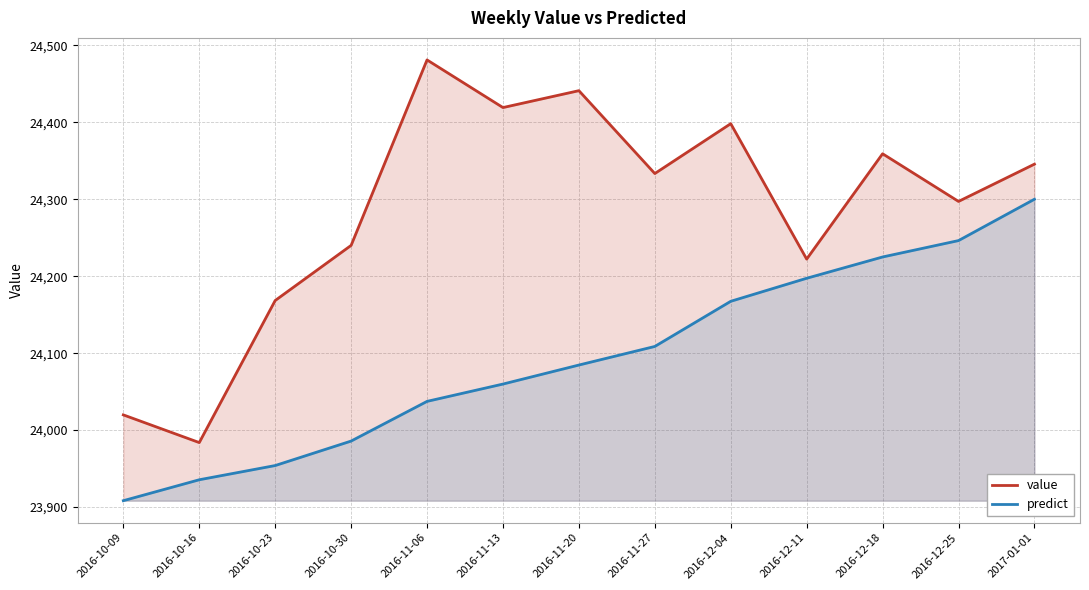

True or false: value has a value of 24359.2 at 2016-12-18.

True